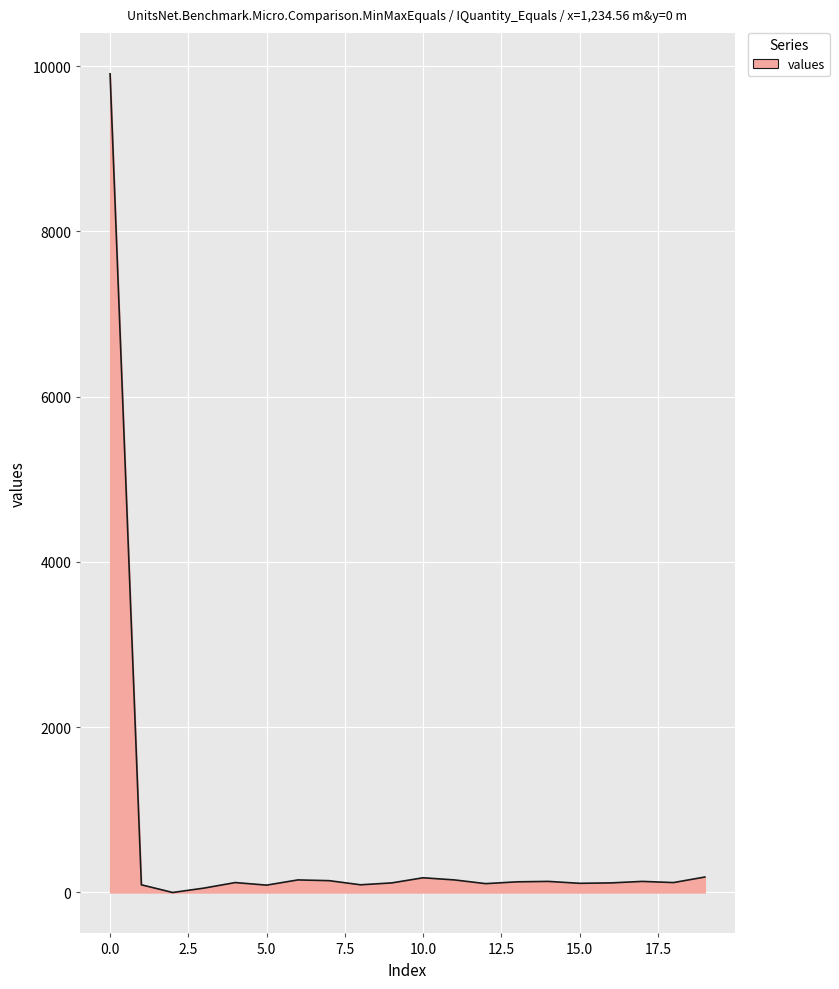

What is the greatest value displayed?

9906